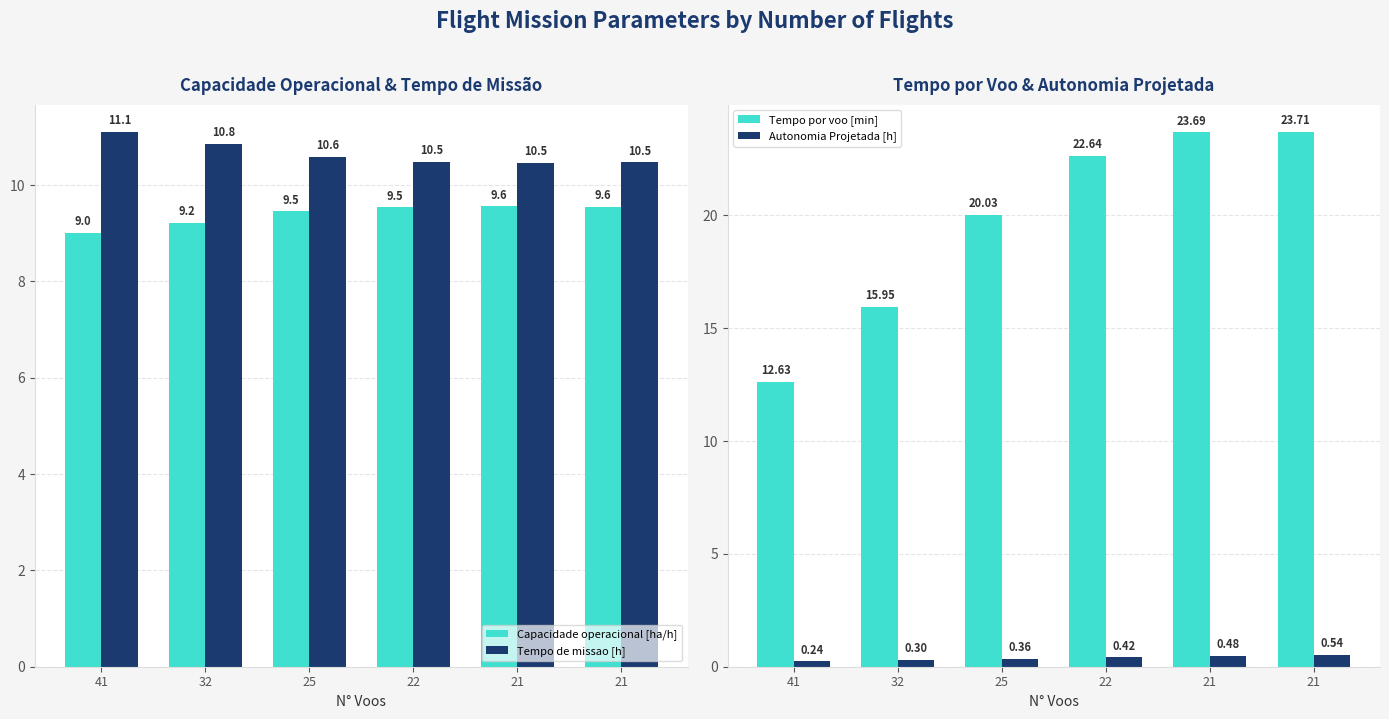

The Capacidade operacional [ha/h] series shows 14.0 at 32. True or false?

False